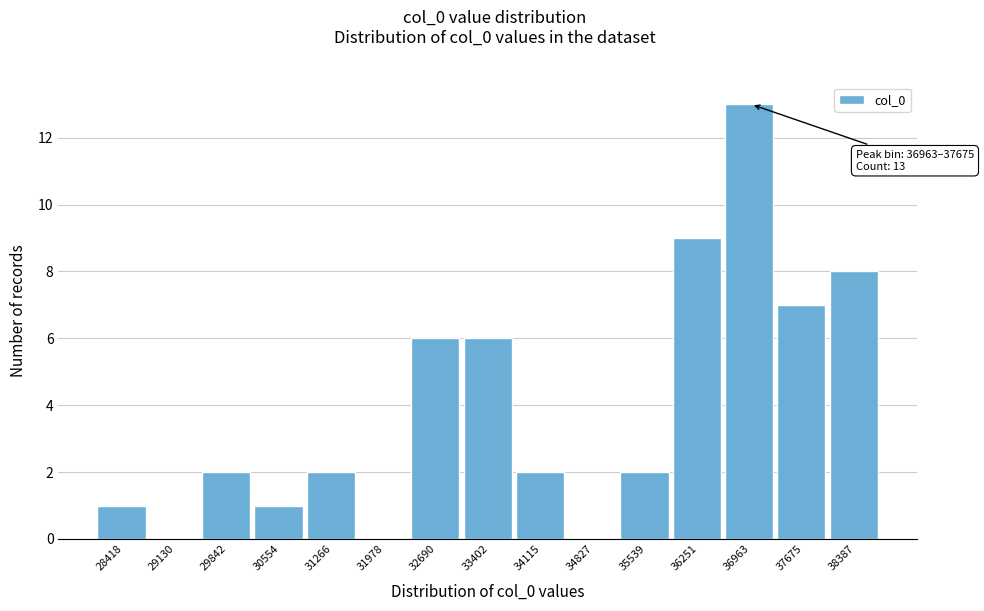

Reading right to left, extract all data points from this chart.

38387=8	37675=7	36963=13	36251=9	35539=2	34827=0	34115=2	33402=6	32690=6	31978=0	31266=2	30554=1	29842=2	29130=0	28418=1